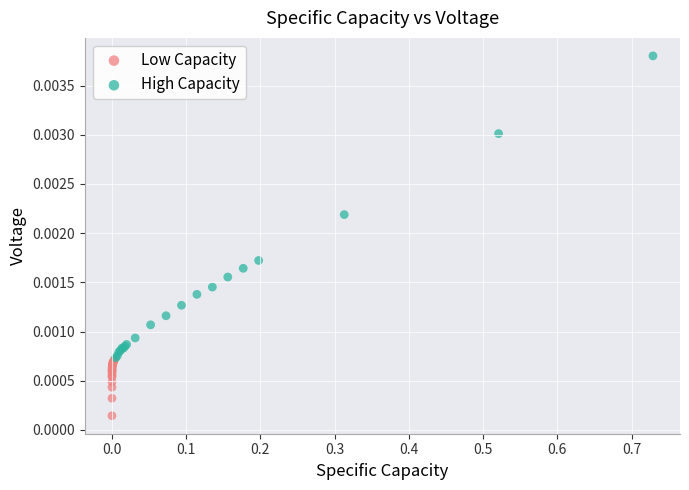

Which series reaches the maximum Y coordinate?

High Capacity